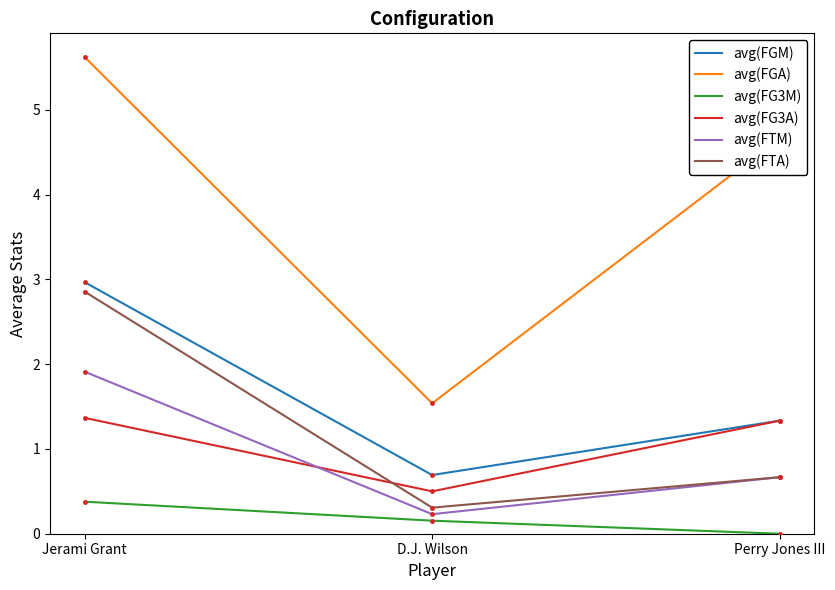

What is the sum of all avg(FGM) values?

5.0